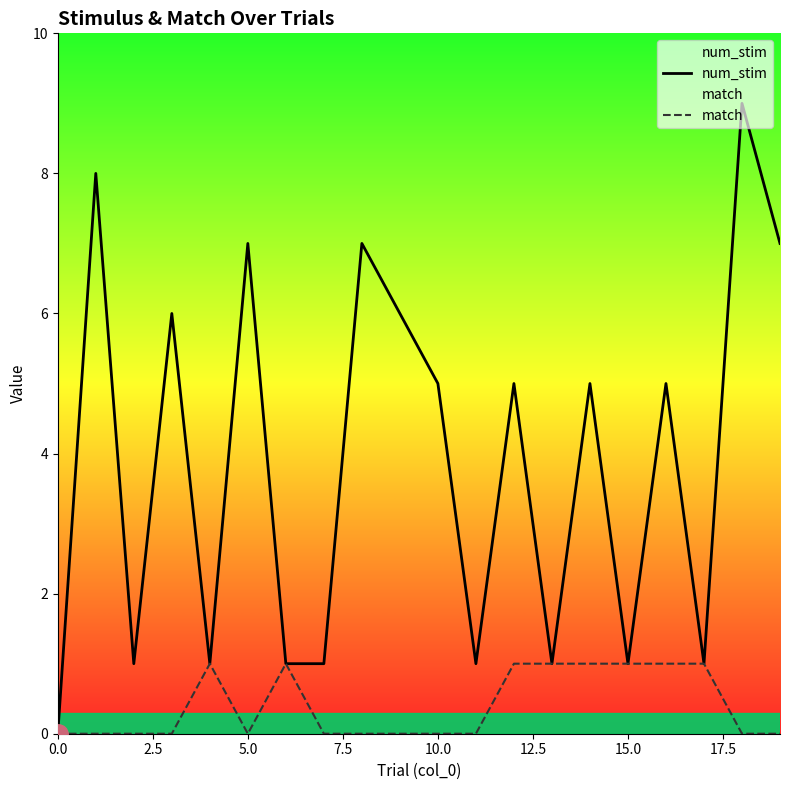

What is the label of the 5th point from the right?

15